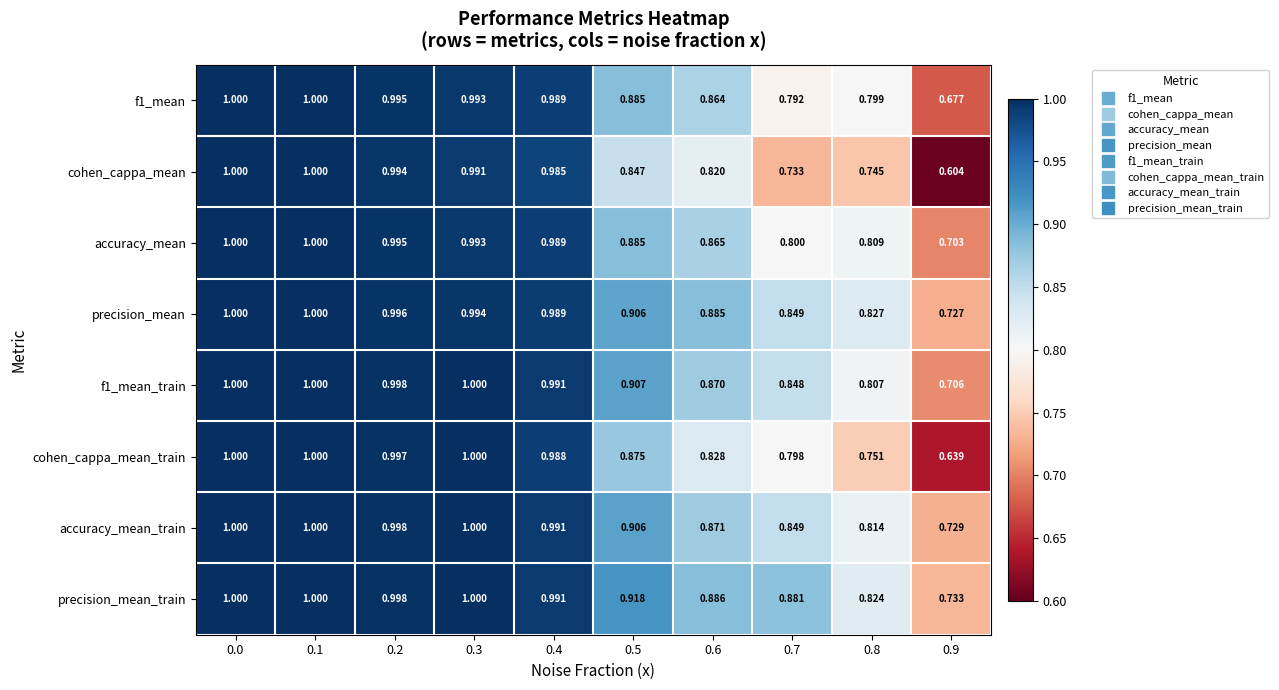

Between 0.3 and 0.7, which series saw the biggest shift?

cohen_cappa_mean